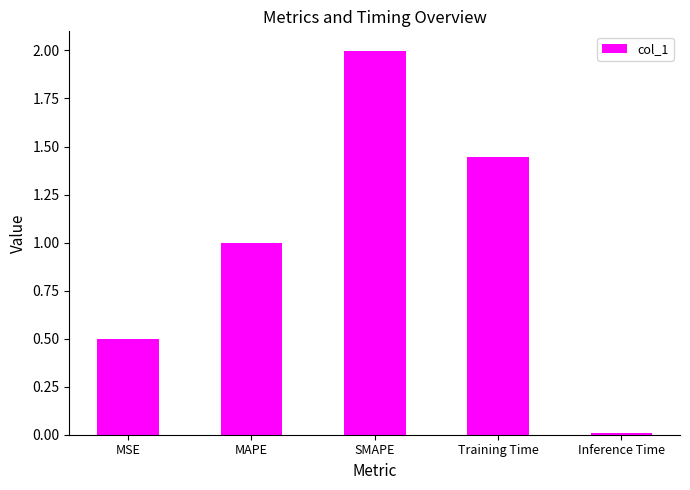

Rank the categories by value from highest to lowest.

SMAPE, Training Time, MAPE, MSE, Inference Time